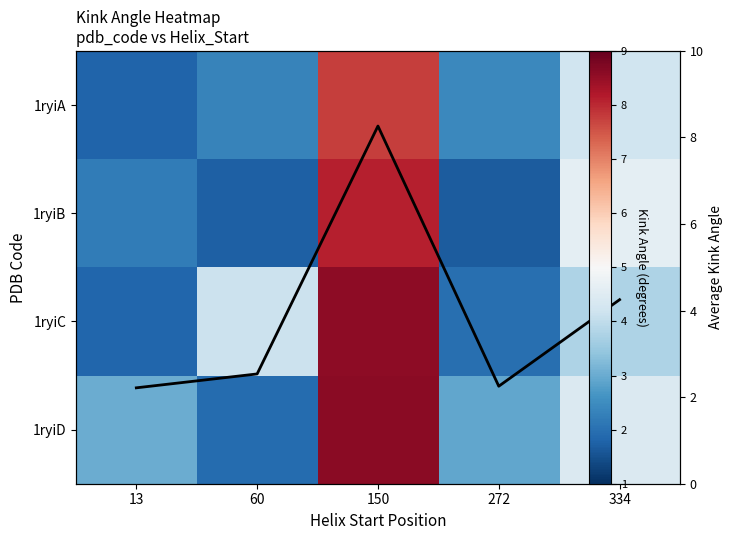

Between 150 and 334, which series saw the biggest shift?

1ryiC